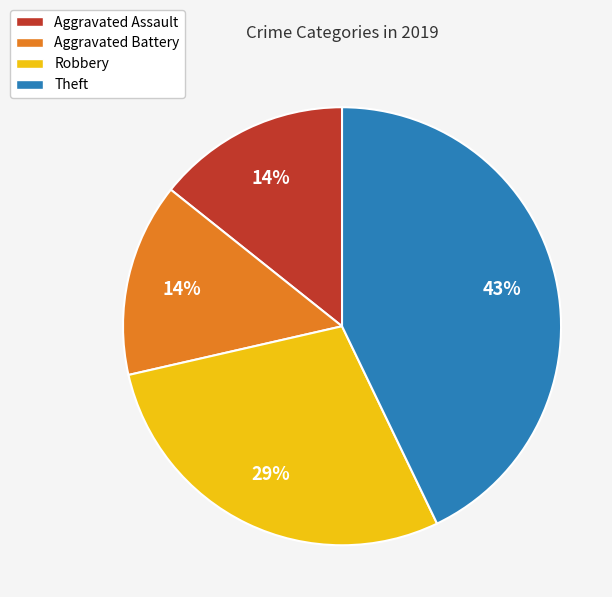

To the nearest percent, what is the average slice percentage?

25%